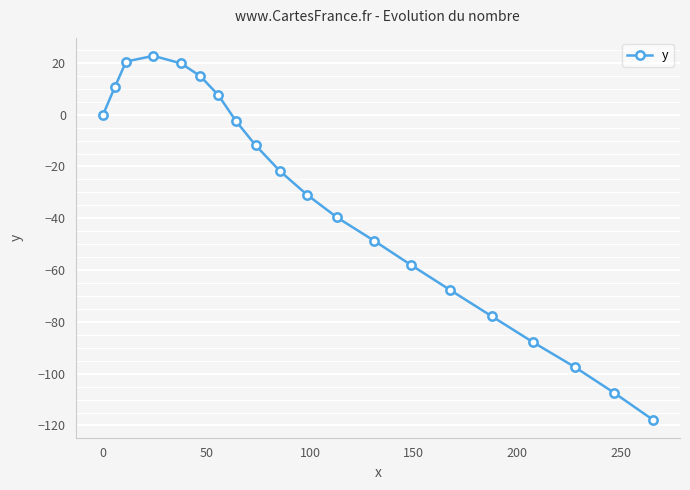

What is the difference between the second highest and minimum values?

138.2